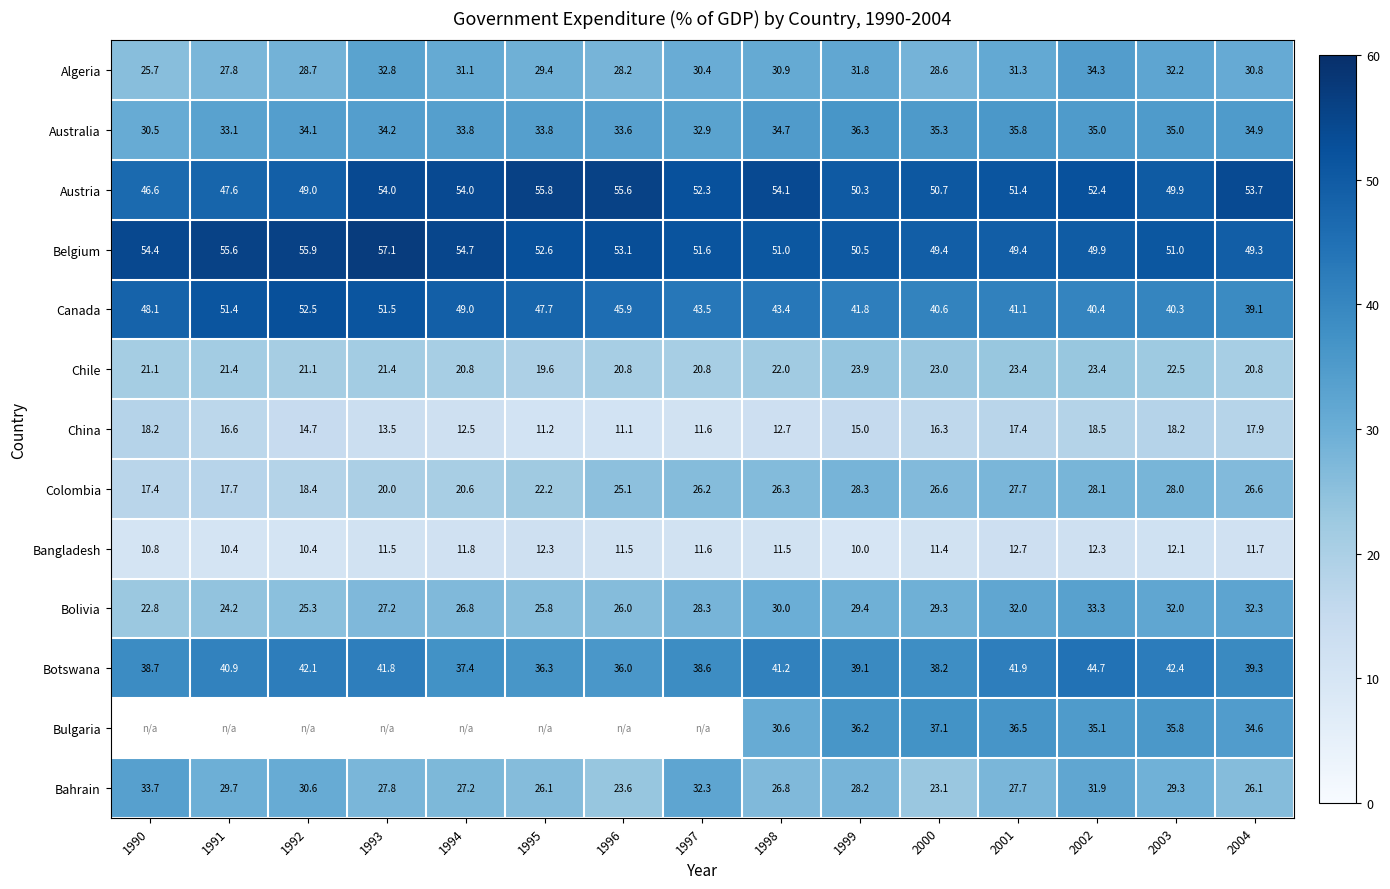

Is the value of Bahrain at 1992 greater than the value of Bangladesh at 1994?

Yes